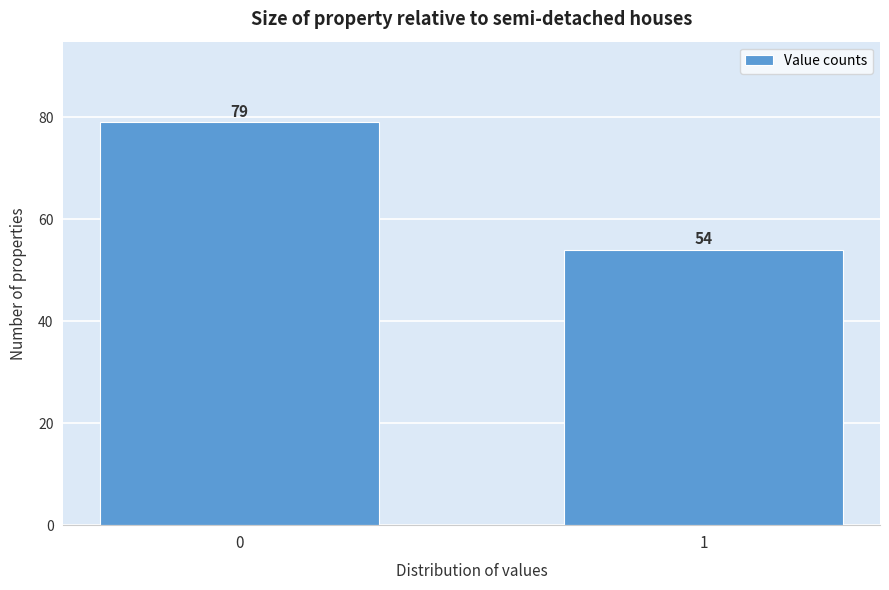

Reading left to right, what are all the values shown in this chart?

0=79	1=54